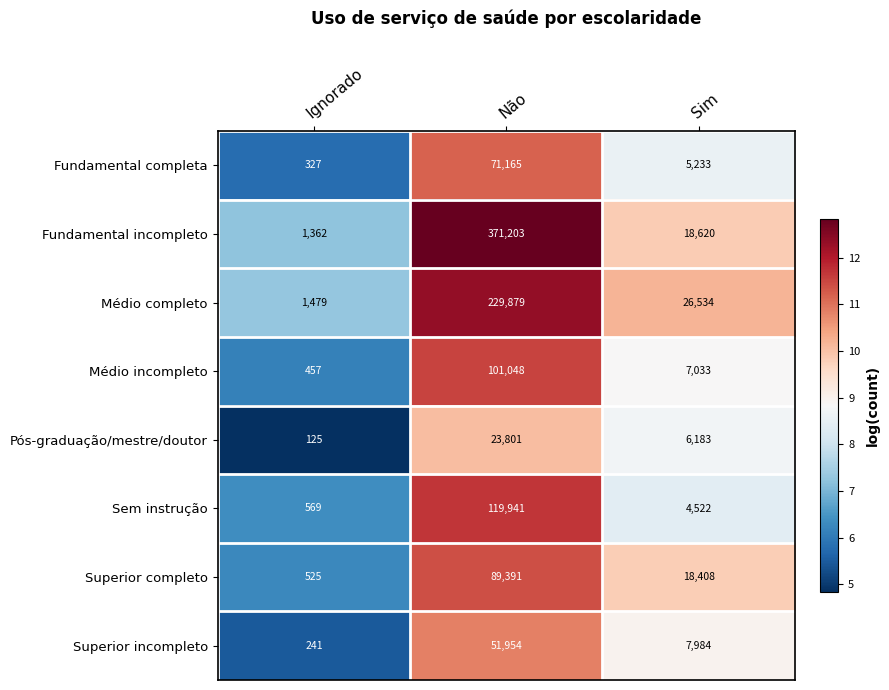

Where is Superior incompleto nearest to the value 26097?

Sim